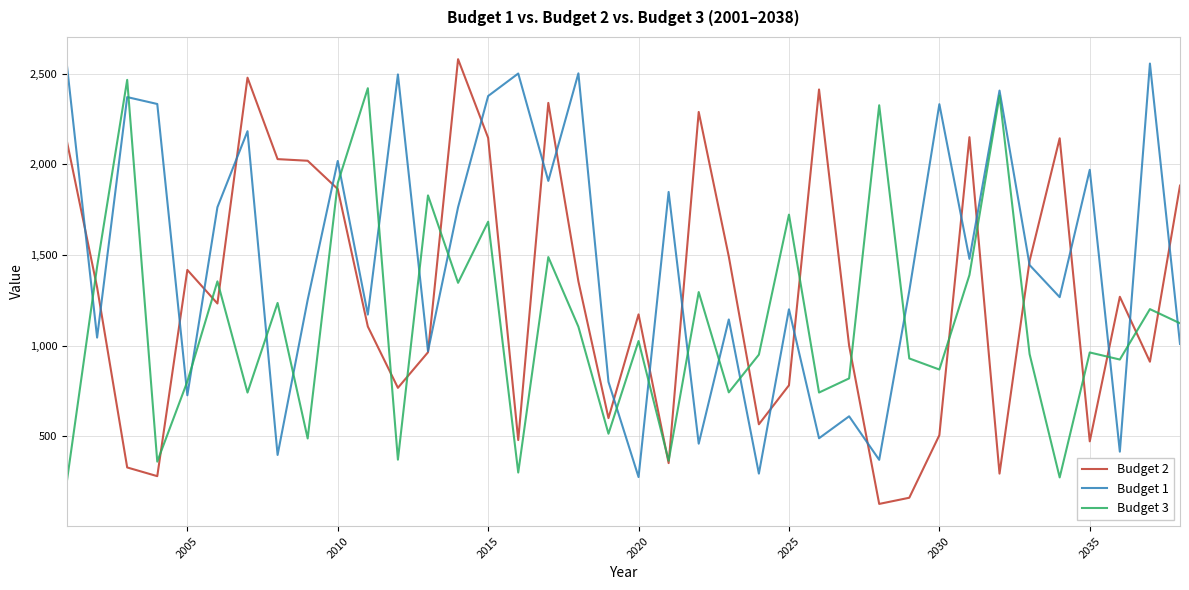

Rank the series by their average value, from highest to lowest.

Budget 1, Budget 2, Budget 3